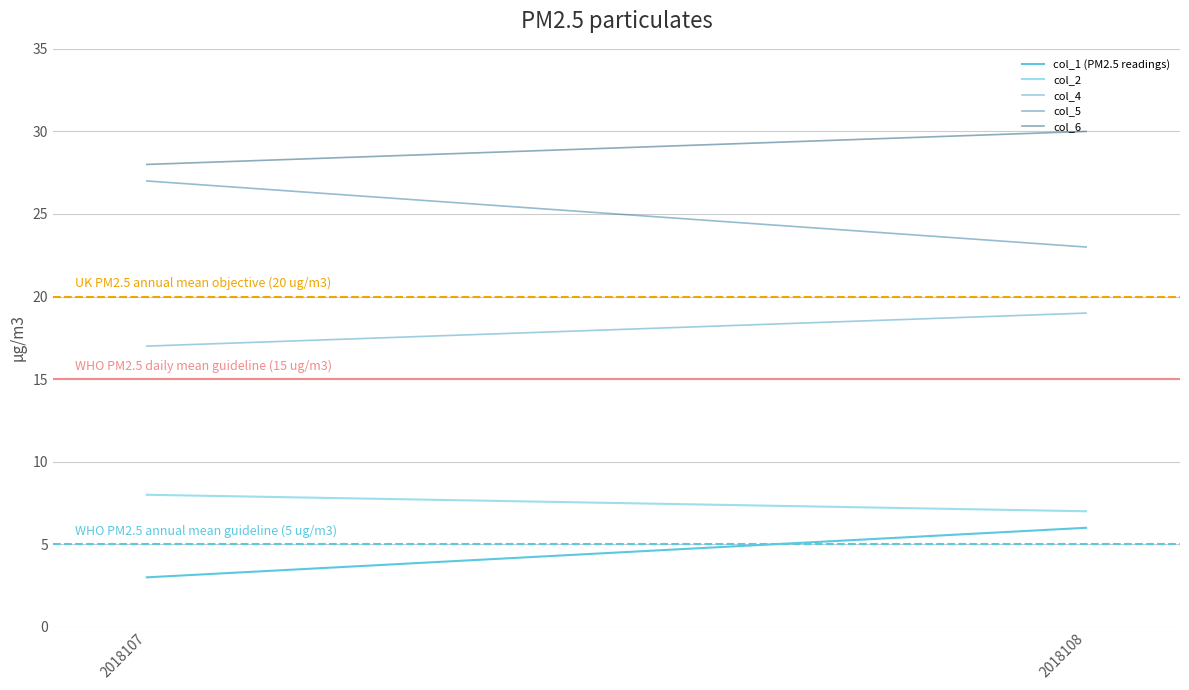

At which label does col_4 reach its peak?

2018108